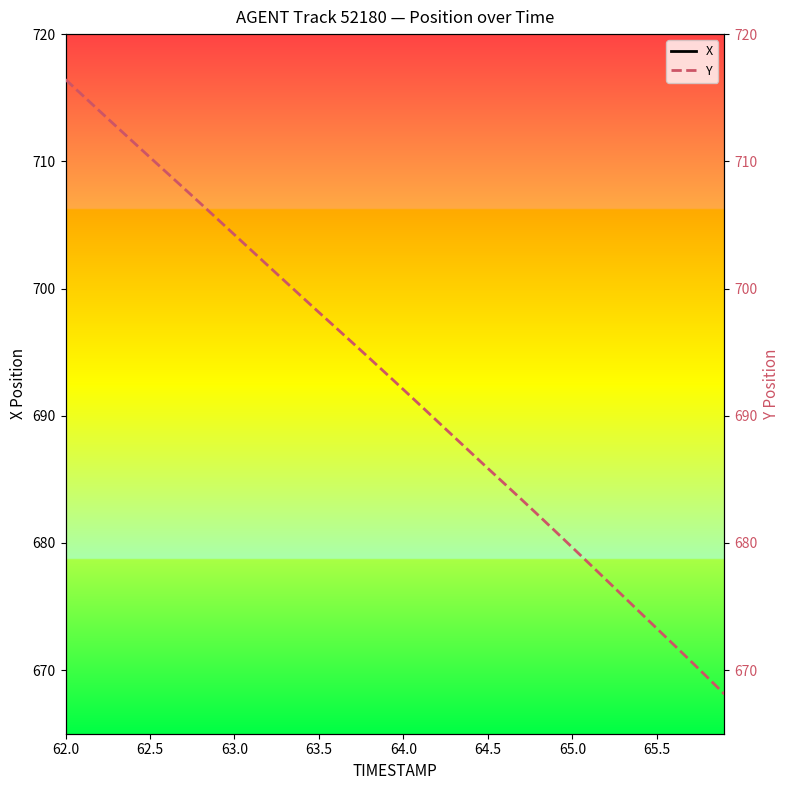

Which series contains the lowest Y value?

X